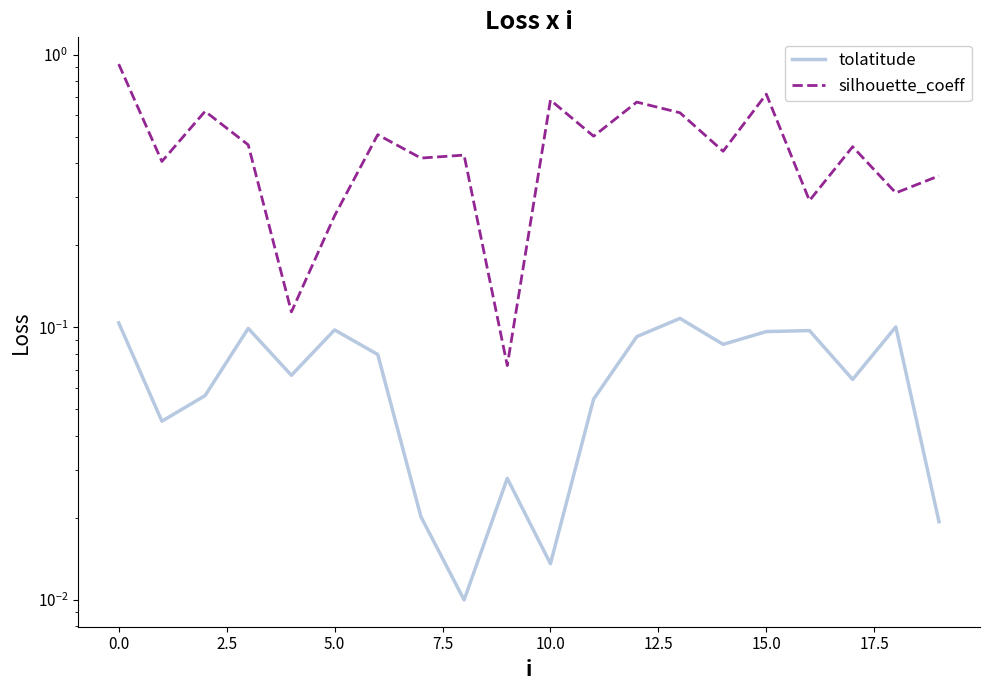

Which series changed the most between 12.5 and 17.5?

silhouette_coeff